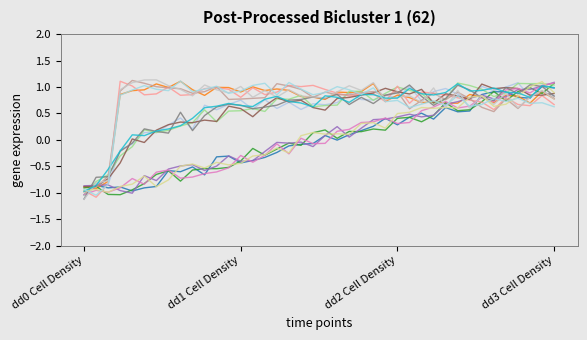

Is this an area chart (filled region under the line)?

No